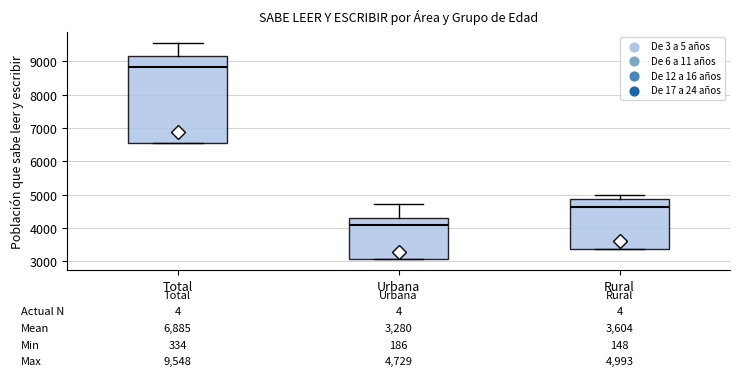

Which box has the highest median line?

Total